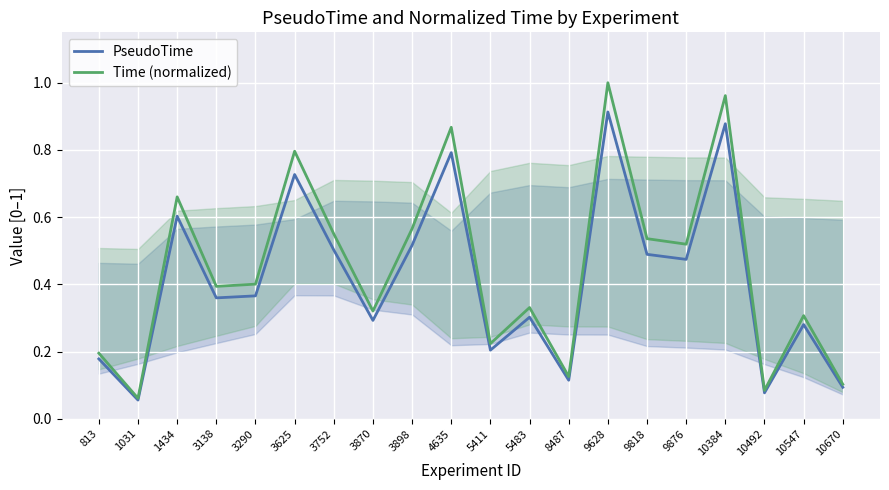

True or false: Time (normalized) and PseudoTime intersect in this chart.

False